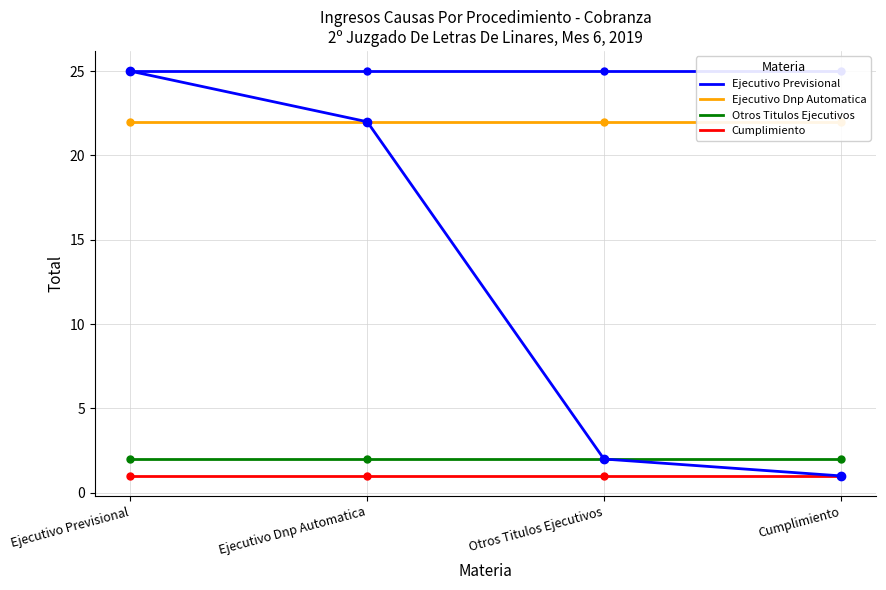

True or false: Ejecutivo Previsional has more than 0 interior local peaks.

False